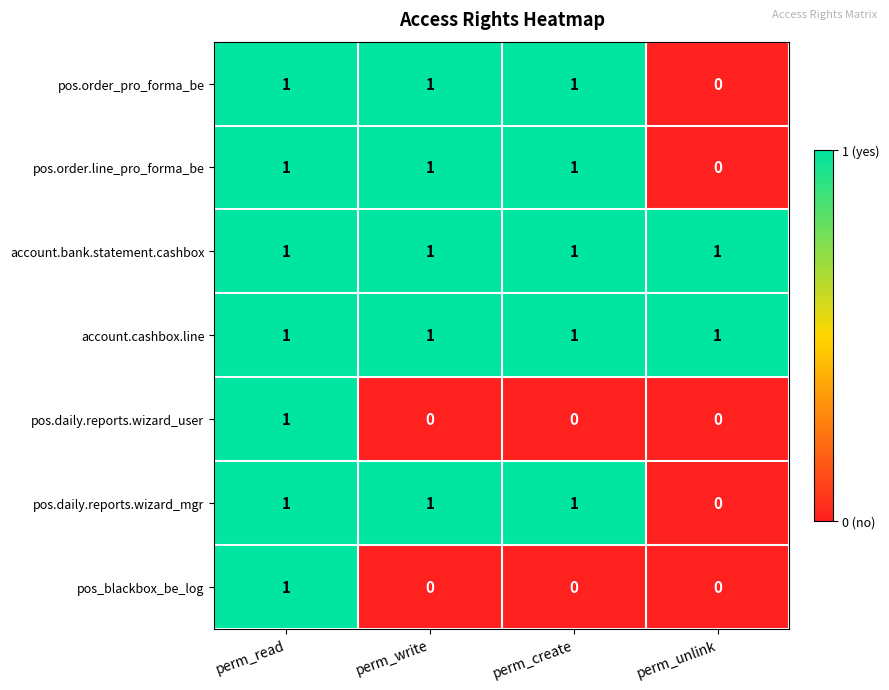

Where is pos.daily.reports.wizard_mgr nearest to the value 0?

perm_unlink